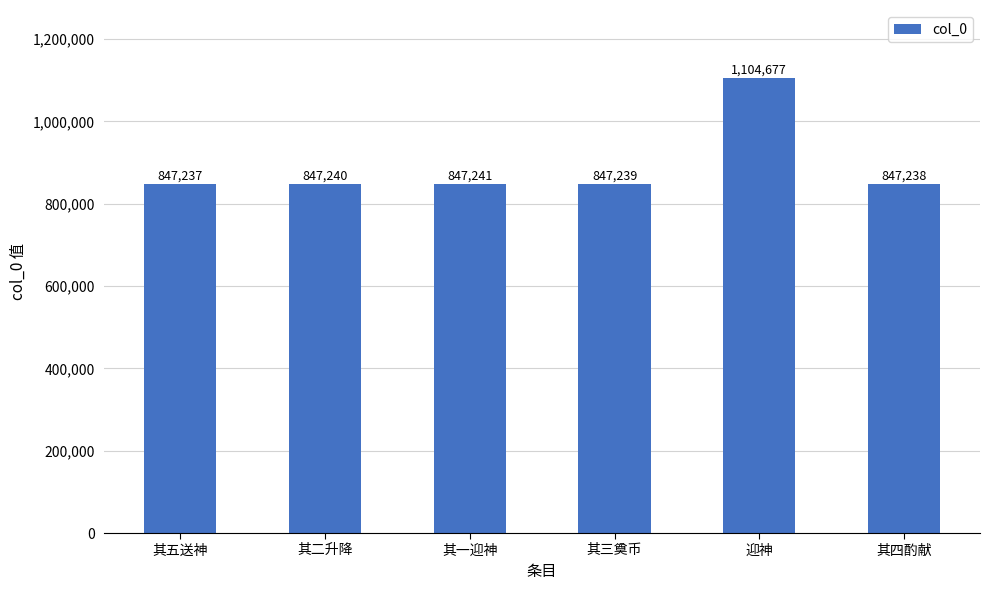

What position from the right is 迎神?

2